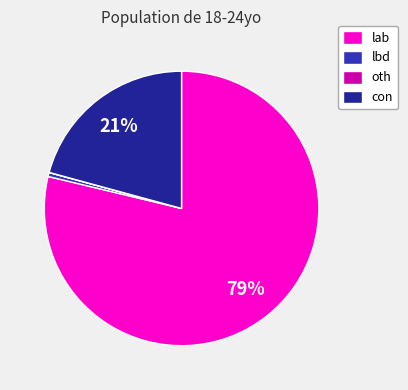

Which has a higher value, lbd or lab?

lab